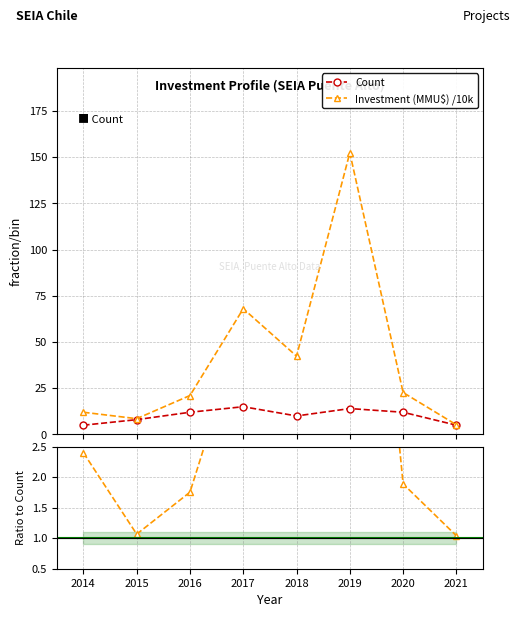

Where does the Investment (MMU$) /1000 series first go above 22?

2017